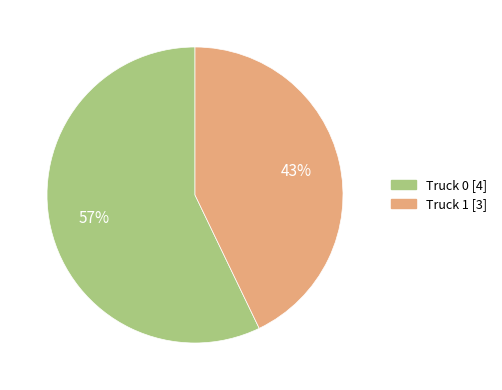

True or false: Truck 1 accounts for 43% of the total.

True